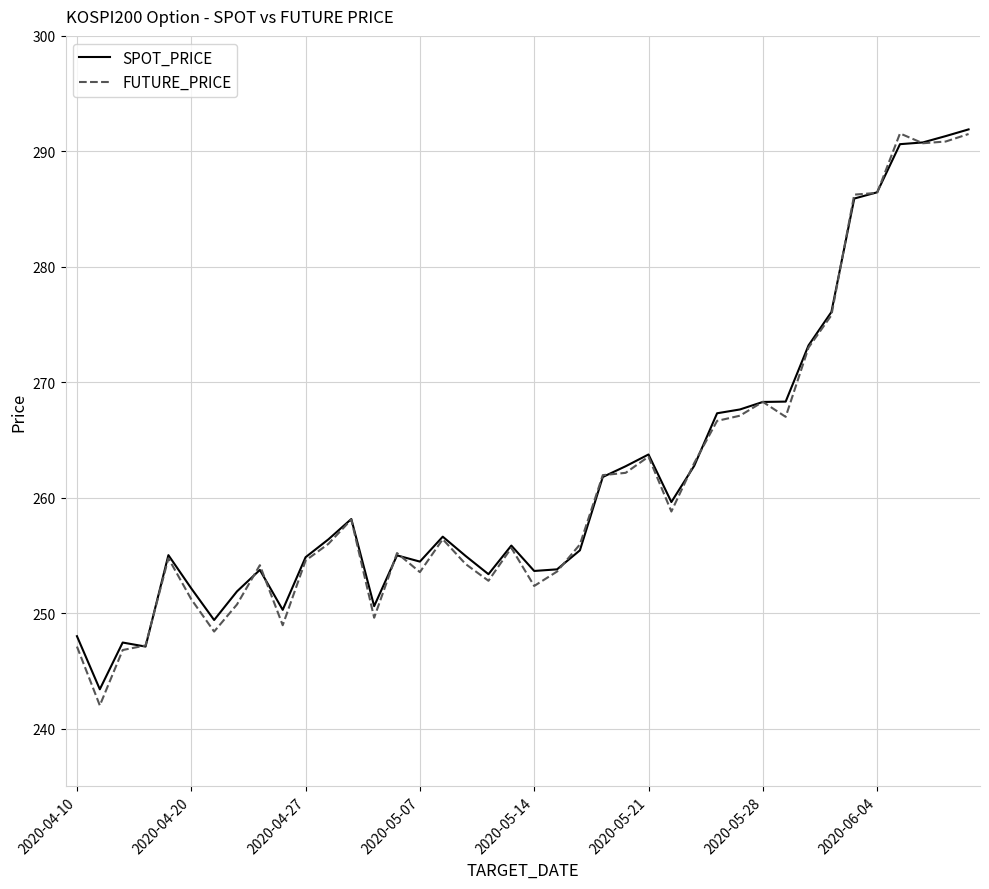

What is the maximum value for SPOT_PRICE?

291.9